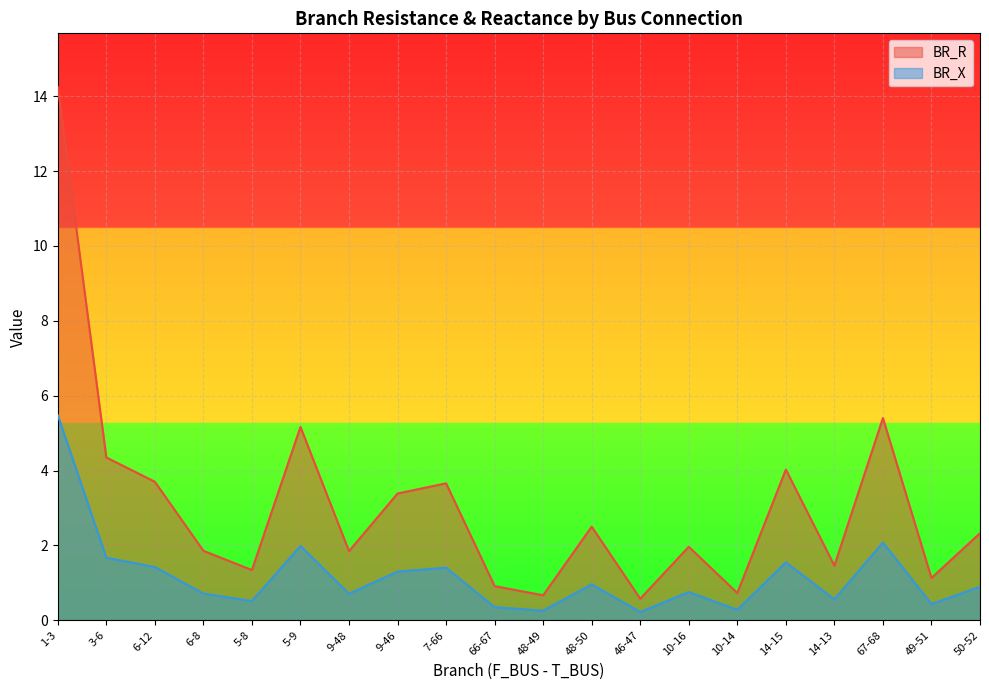

True or false: BR_X has a value of 1.5 at 14-15.

True